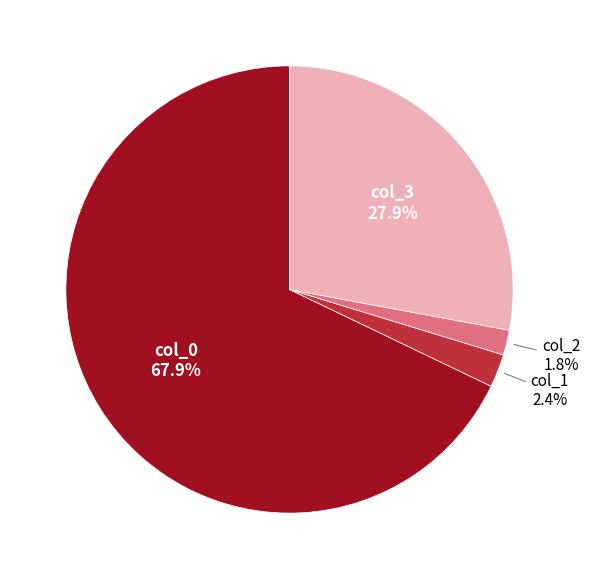

Does any single category account for the majority?

Yes